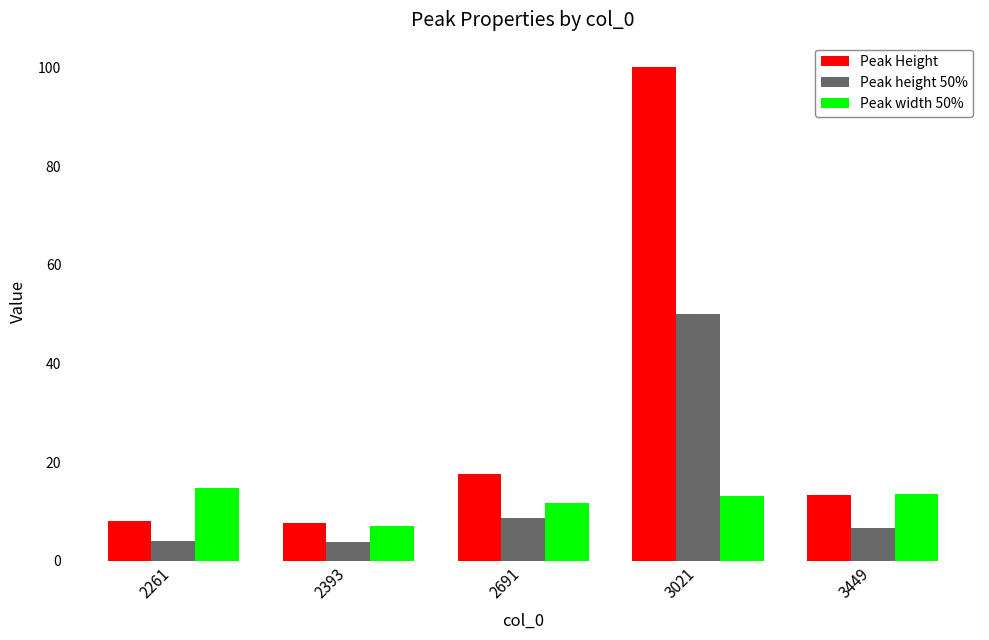

What is the minimum value for Peak Height?

7.6